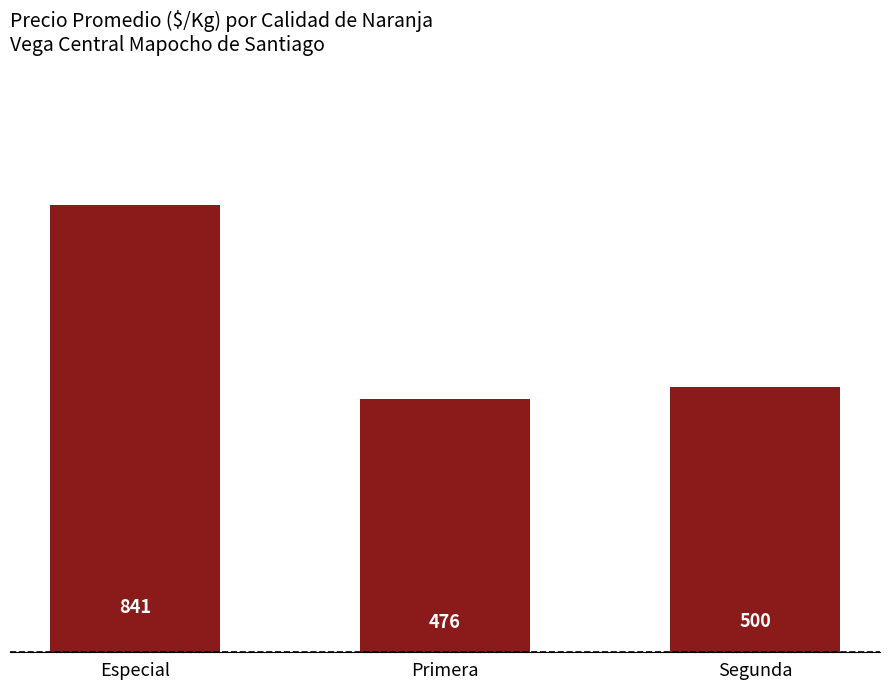

Reading left to right, list all the values displayed in this chart.

841	476	500